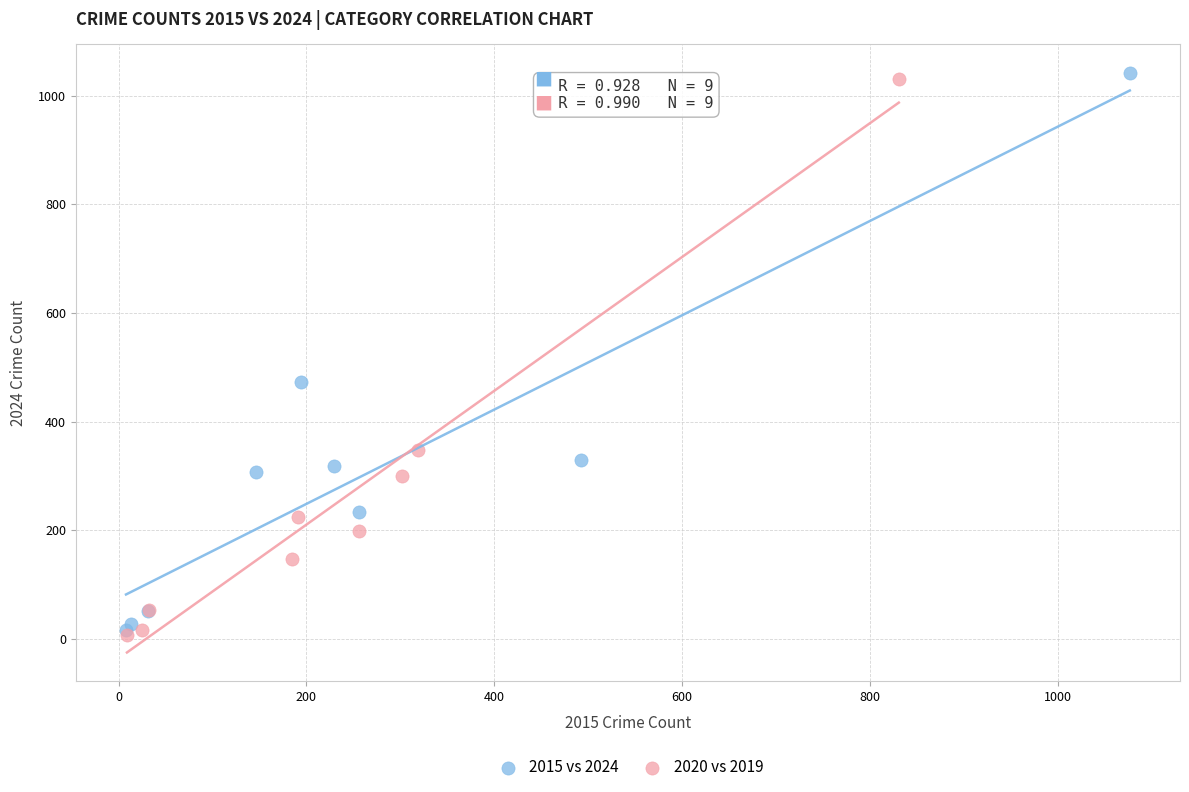

What are all the series names shown in the legend?

2015 vs 2024, 2020 vs 2019